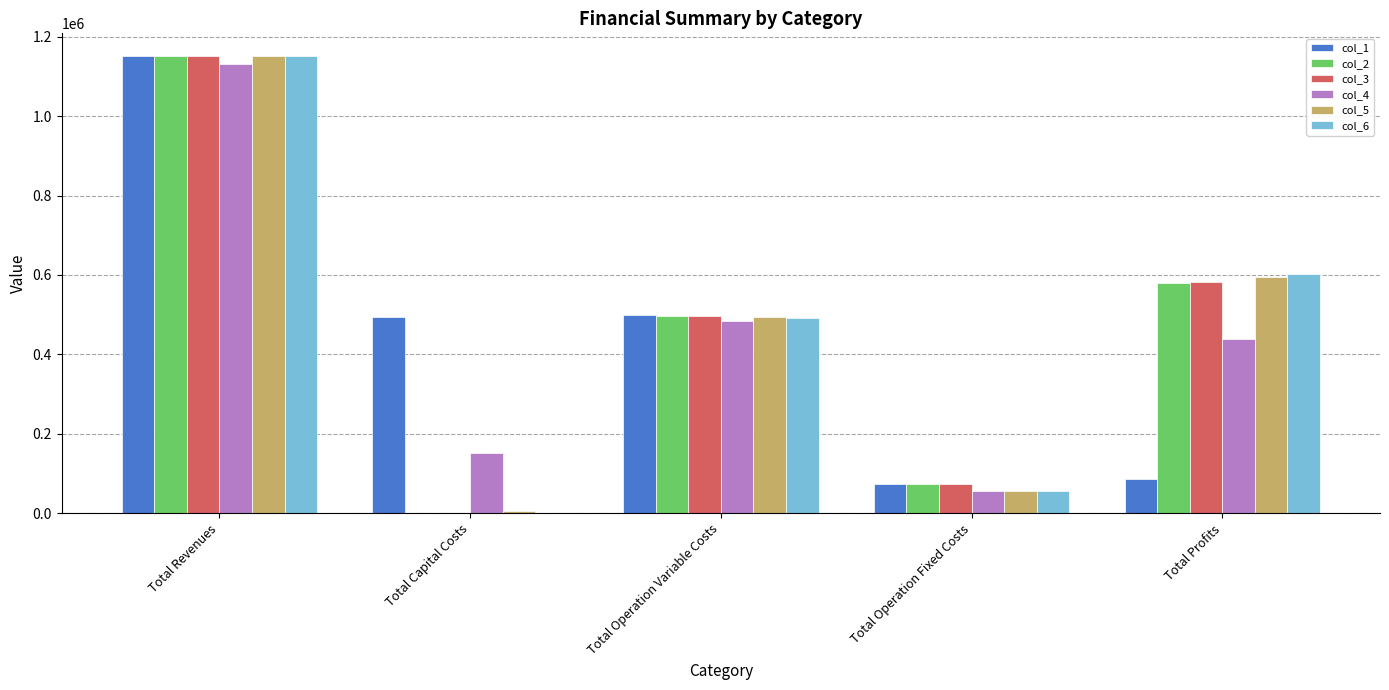

The col_6 series shows 476752.9 at Total Capital Costs. True or false?

False